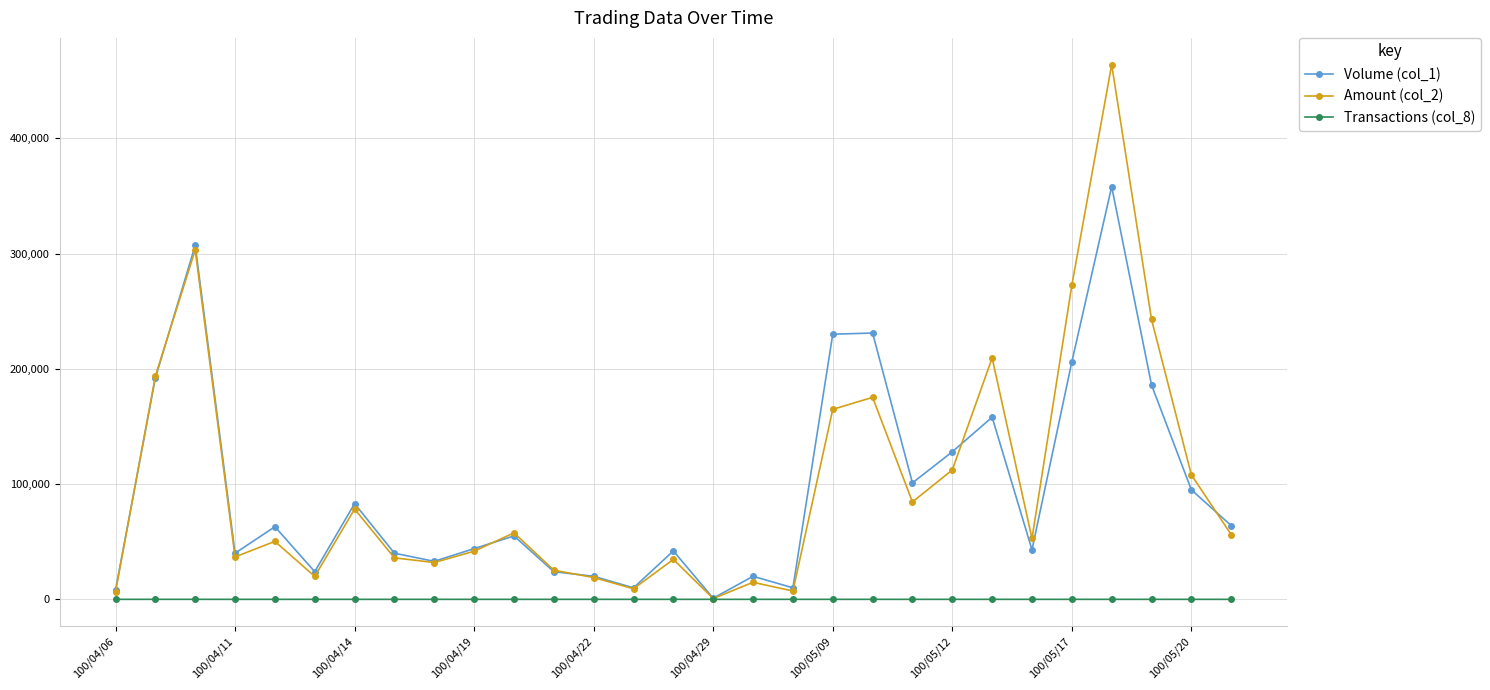

What are all the series names shown in the legend?

Volume (col_1), Amount (col_2), Transactions (col_8)